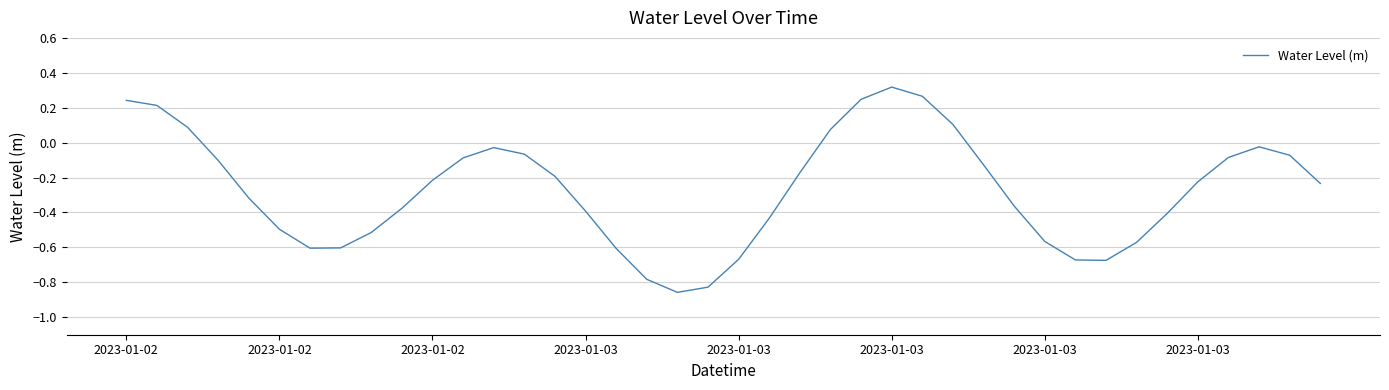

What is the difference between the maximum and minimum values?

1.2